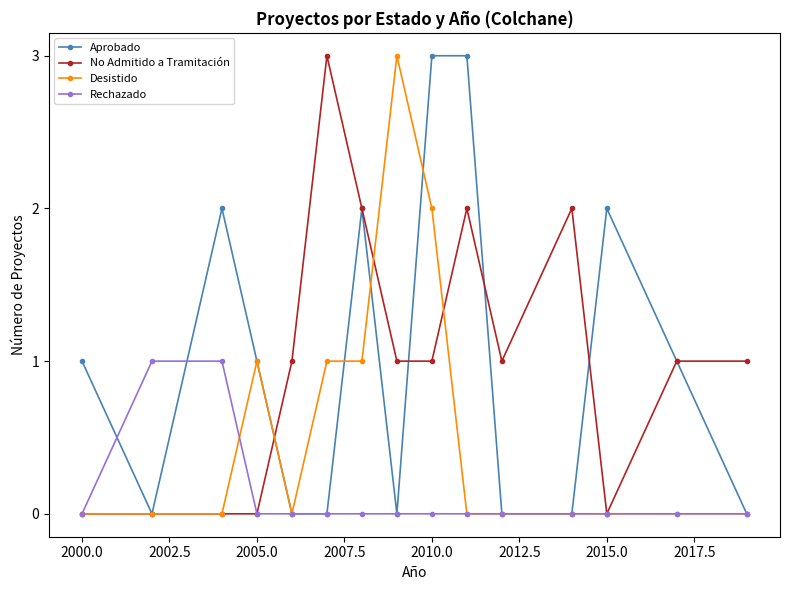

What is the maximum value shown in the chart?

3